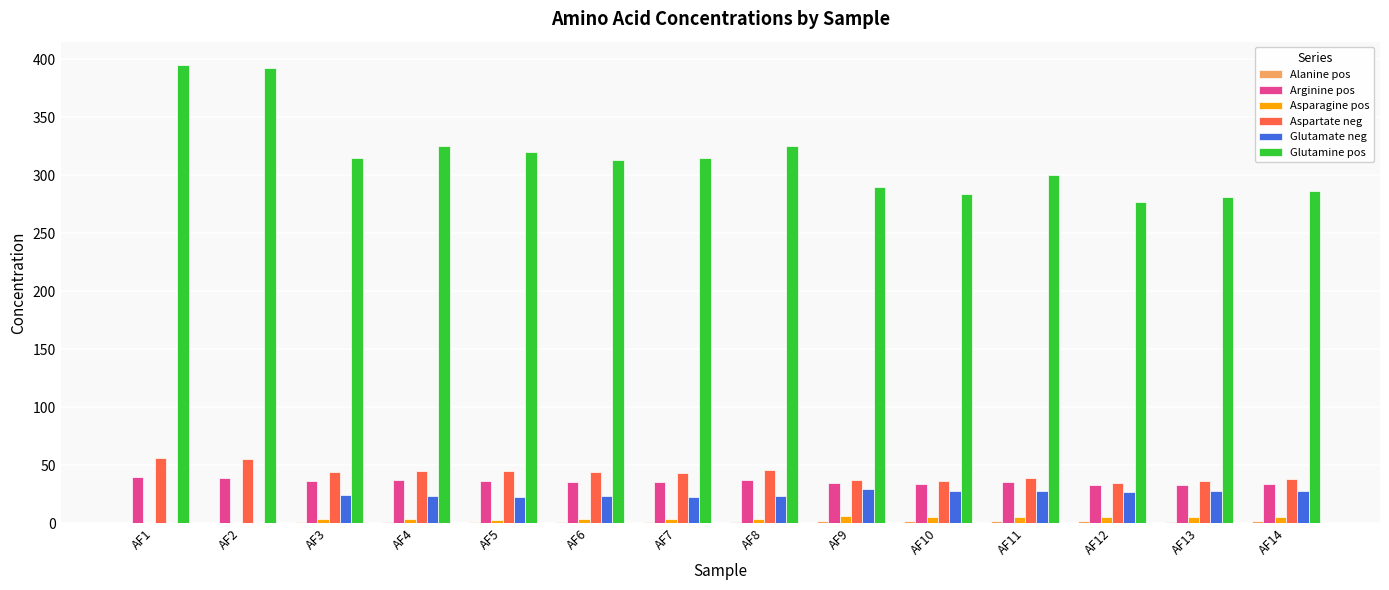

What is the maximum value for Aspartate neg?

56.2